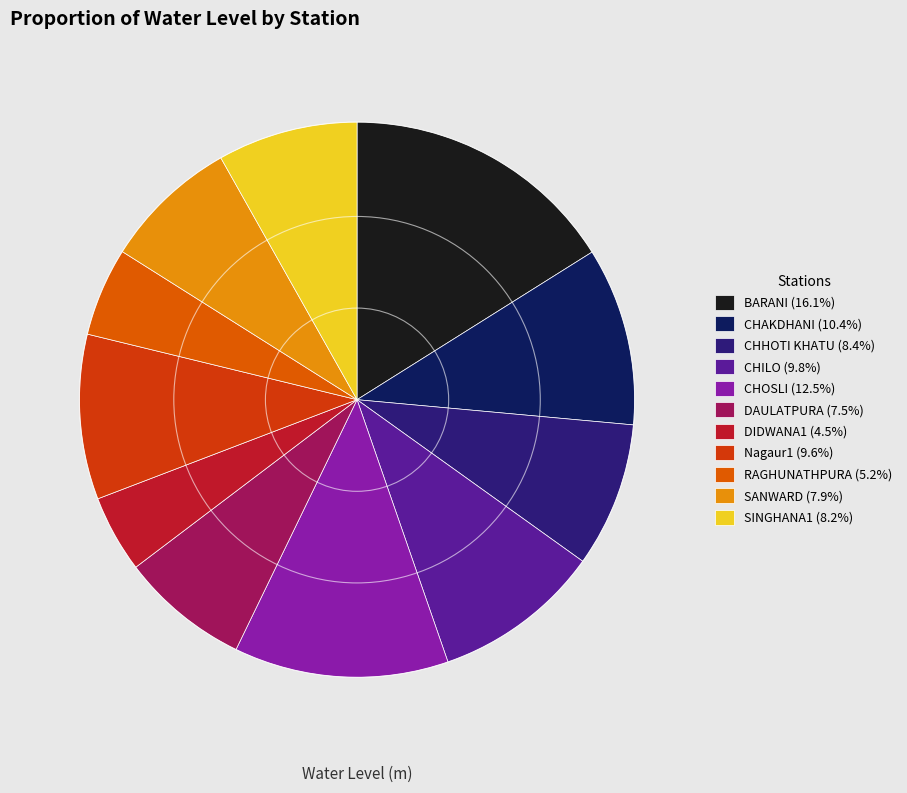

What is the change in value from CHAKDHANI to CHOSLI?

+7.3